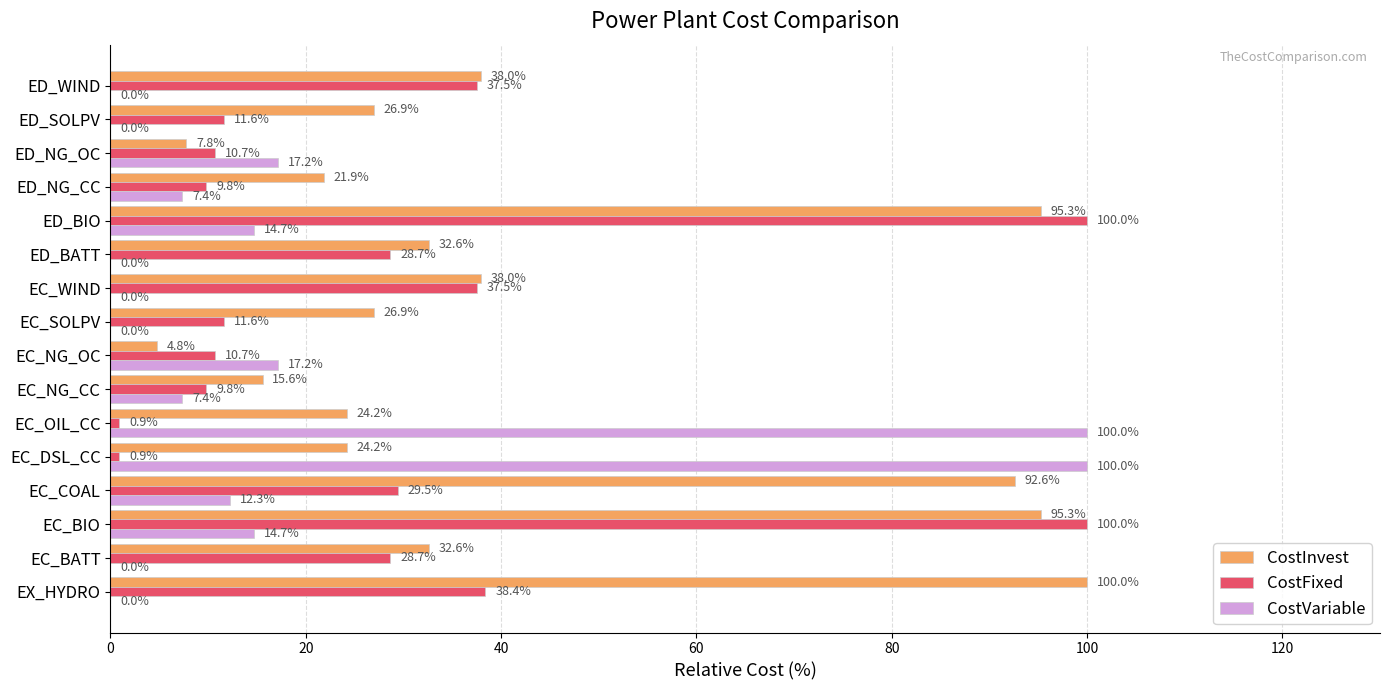

Is the value of CostInvest at EC_NG_CC greater than the value of CostFixed at EC_BATT?

No